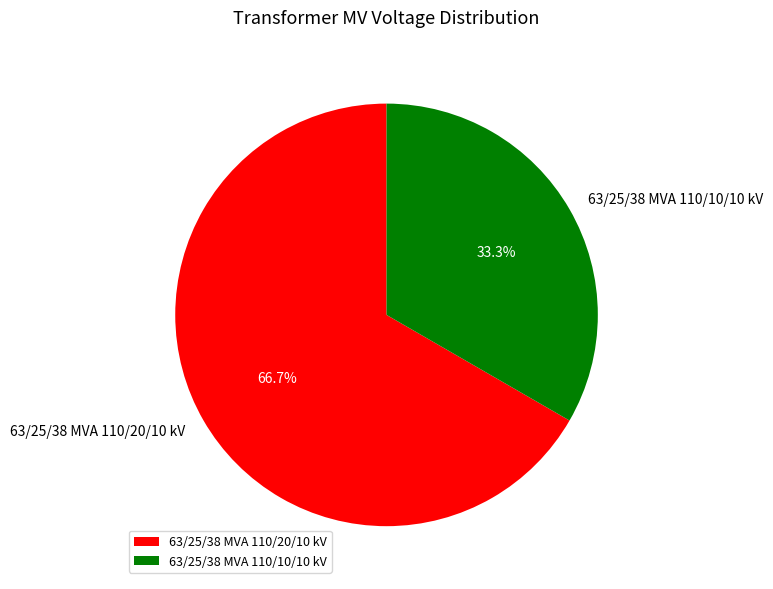

Is 63/25/38 MVA 110/10/10 kV the majority of the pie?

No